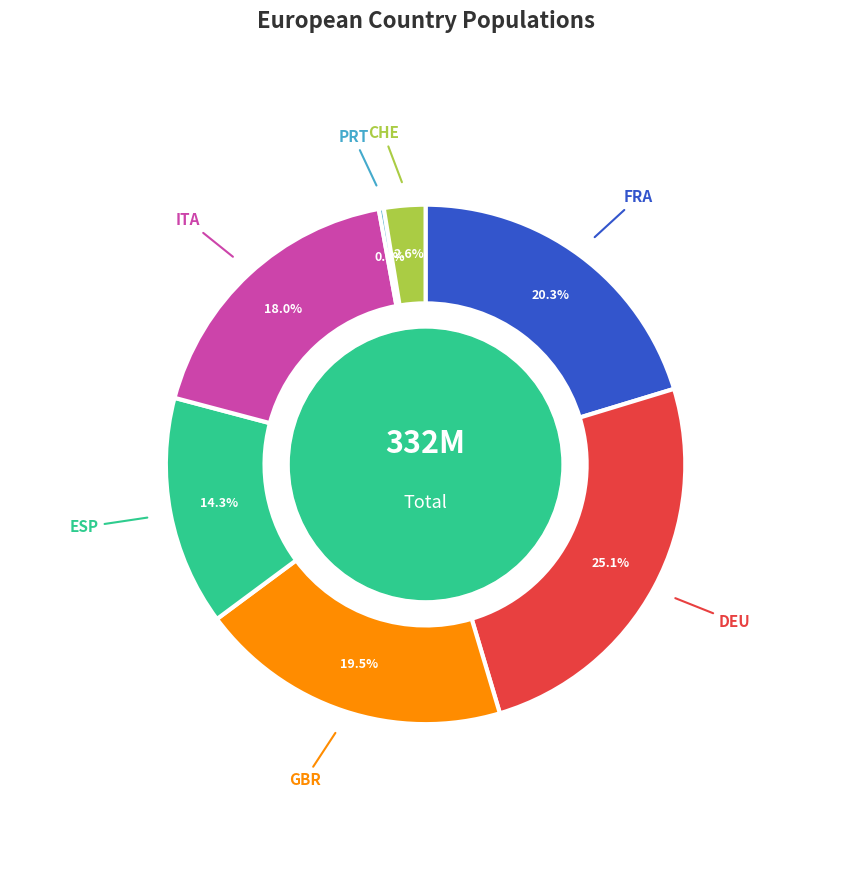

Which category has the biggest portion of the pie?

DEU